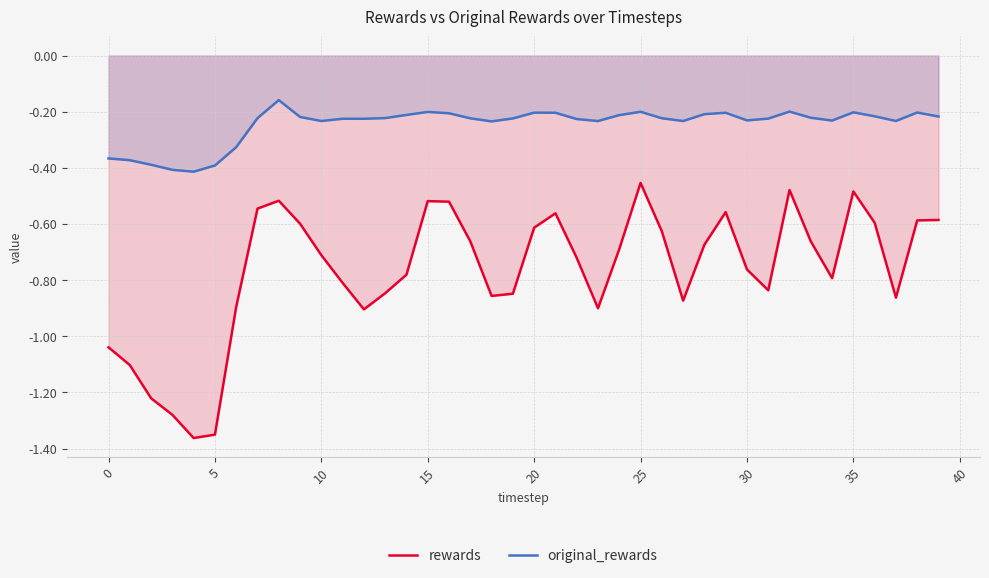

Rank the series by their maximum value, from lowest to highest.

rewards, original_rewards